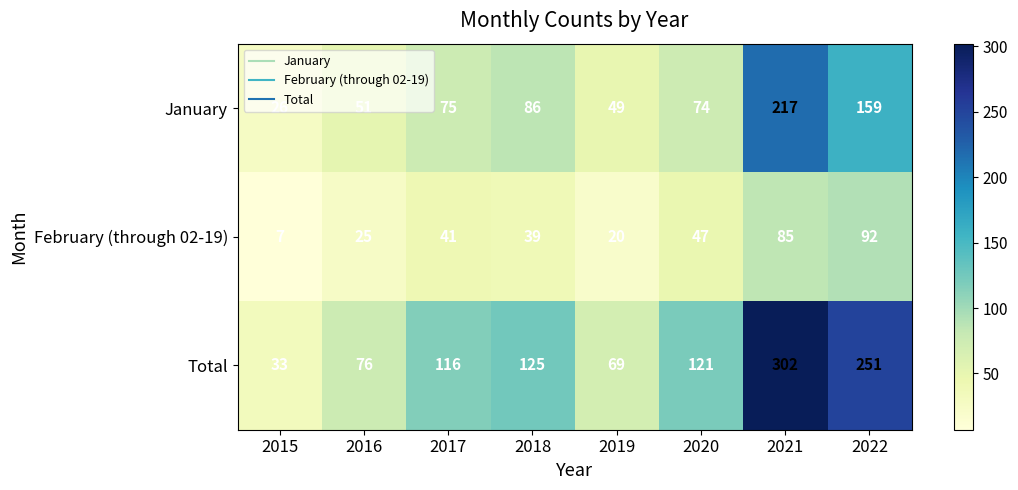

Between 2020 and 2022, which series saw the biggest shift?

Total